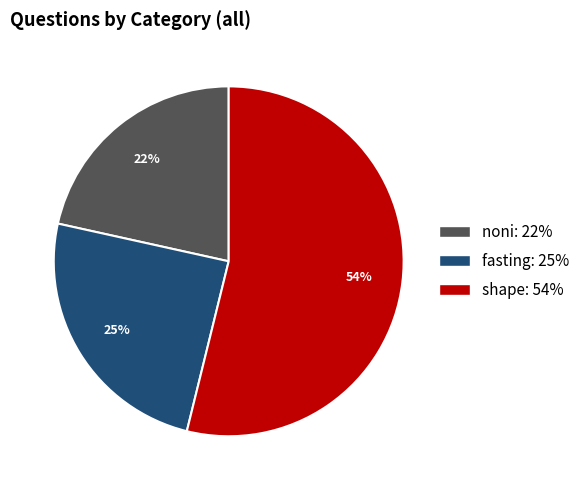

Which has a higher value, noni or shape?

shape